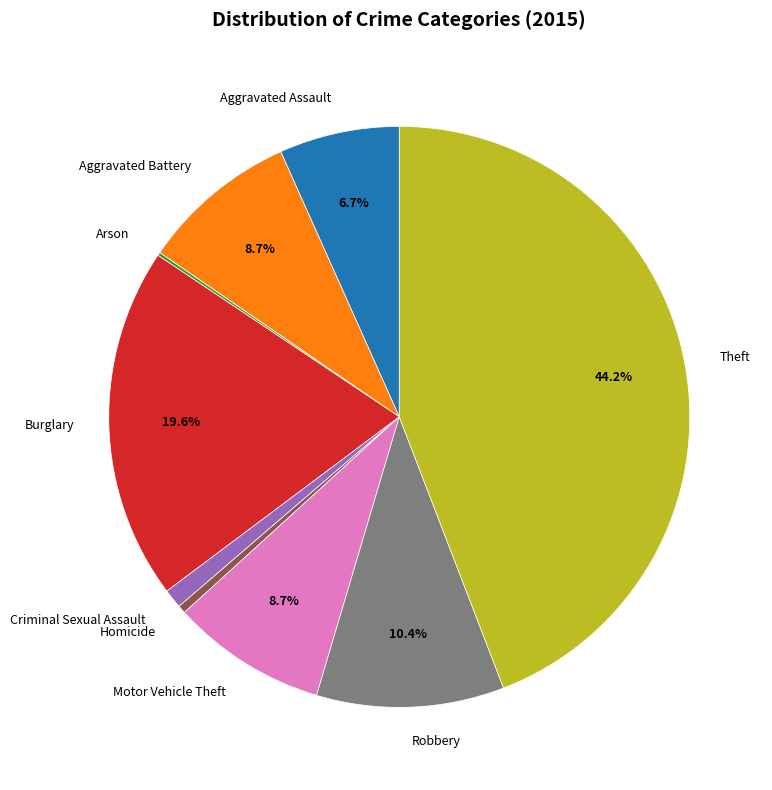

Which slice is the largest?

Theft